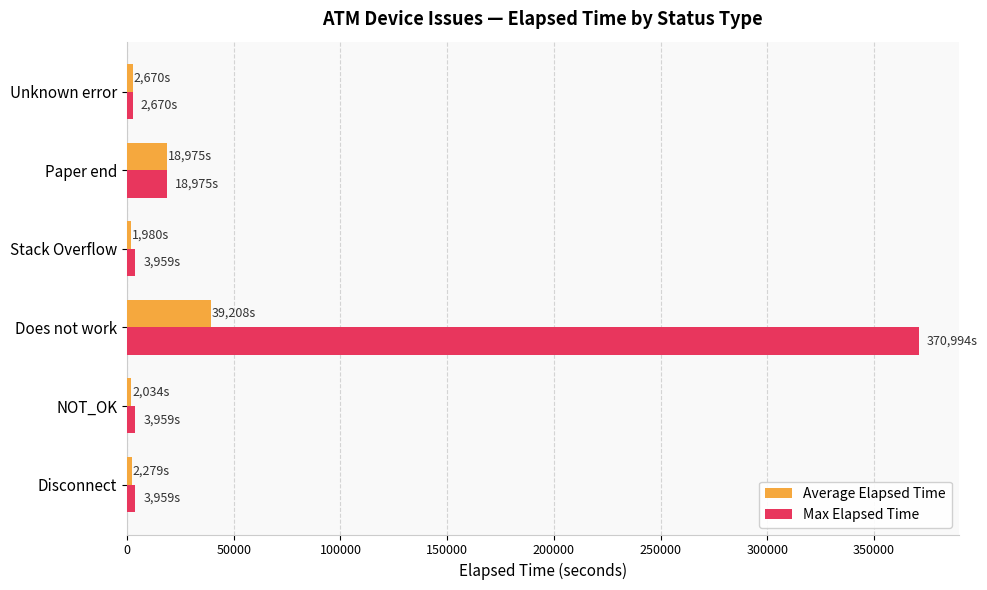

What is the highest value of the Max Elapsed Time series?

370994.0